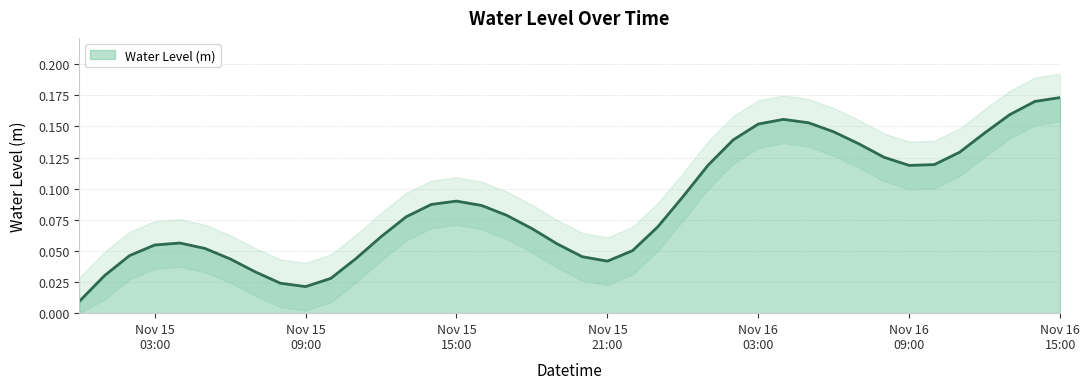

Reading right to left, list all the values displayed in this chart.

0.2	0.2	0.2	0.1	0.1	0.1	0.1	0.1	0.1	0.1	0.2	0.2	0.2	0.1	0.1	0.1	0.1	0.1	0.0	0.0	0.1	0.1	0.1	0.1	0.1	0.1	0.1	0.1	0.0	0.0	0.0	0.0	0.0	0.0	0.1	0.1	0.1	0.0	0.0	0.0